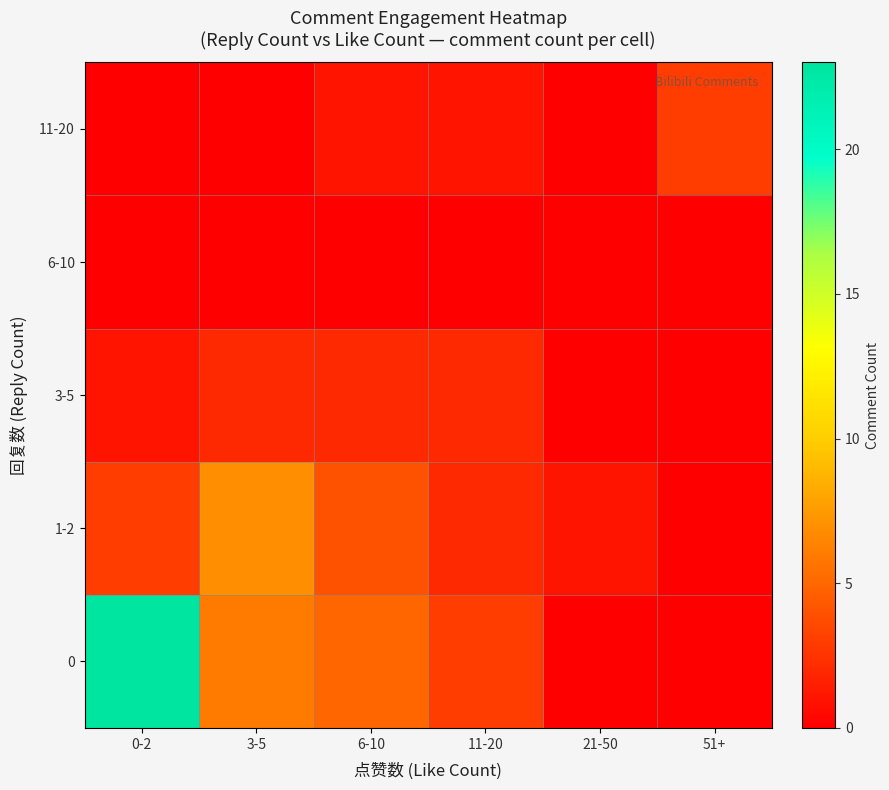

At how many categories does at least one series exceed 7?

1